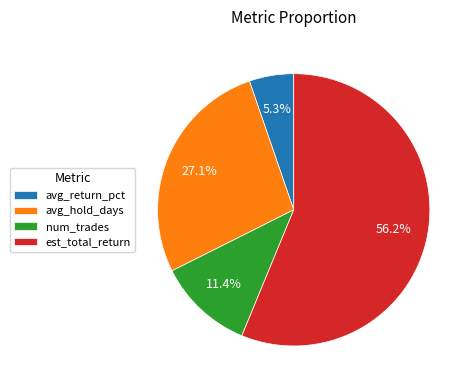

The num_trades slice represents 11% of the pie. True or false?

True